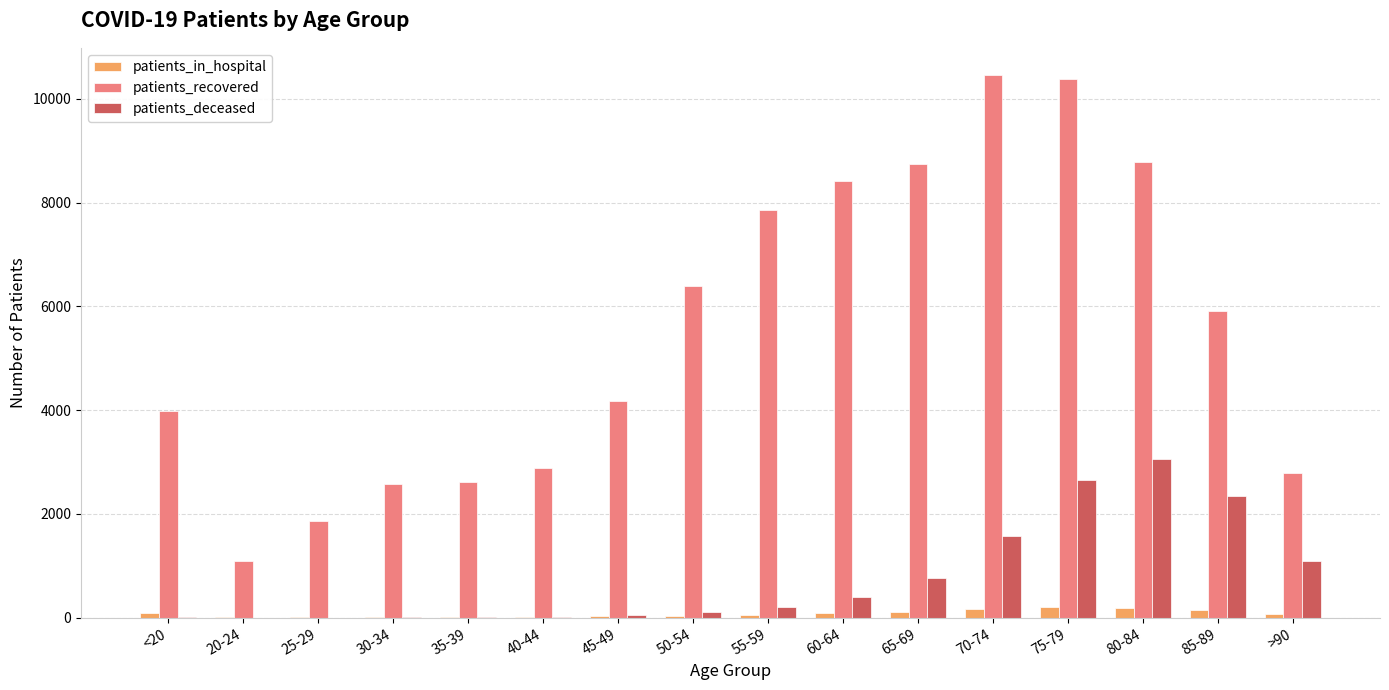

What is the highest value of the patients_deceased series?

3059